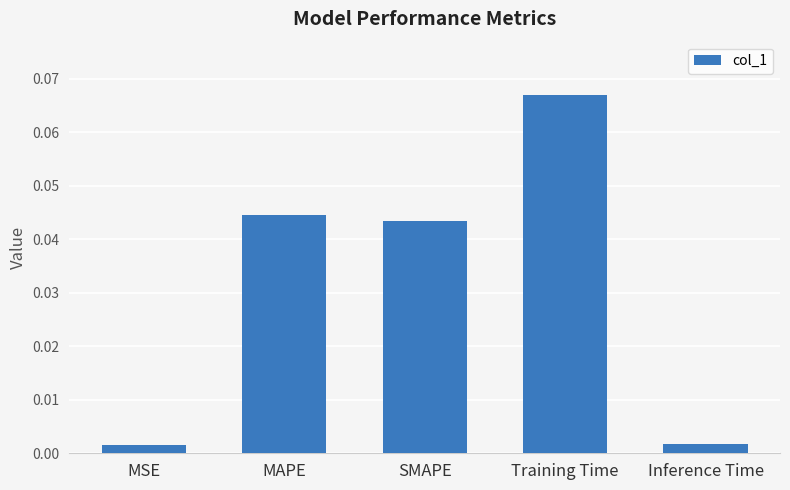

Which label corresponds to the largest value in the chart?

Training Time